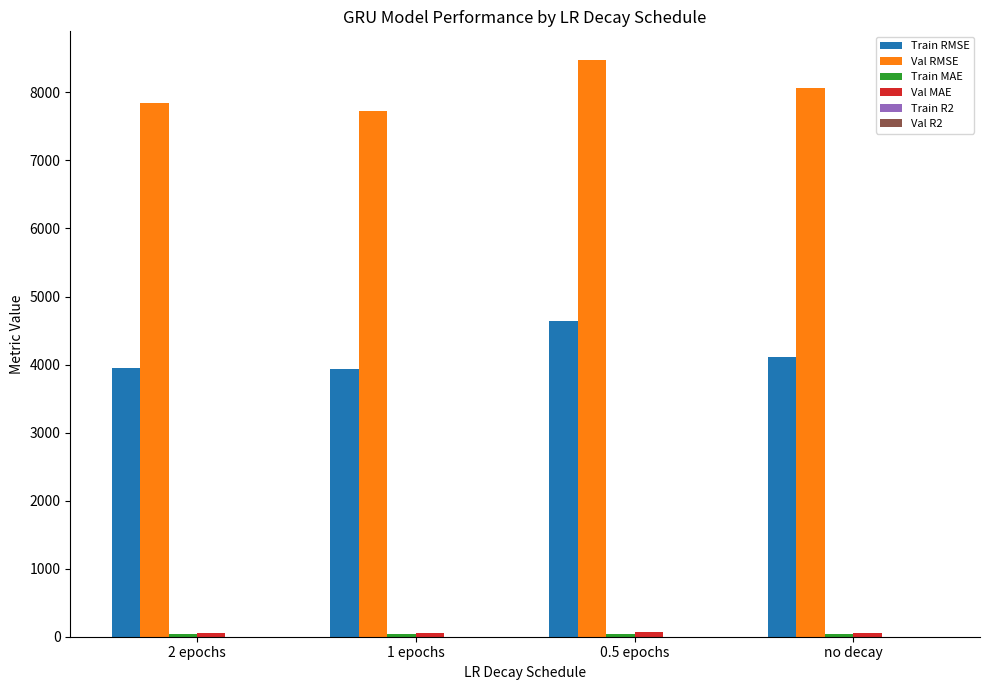

What is the greatest value displayed?

8473.8